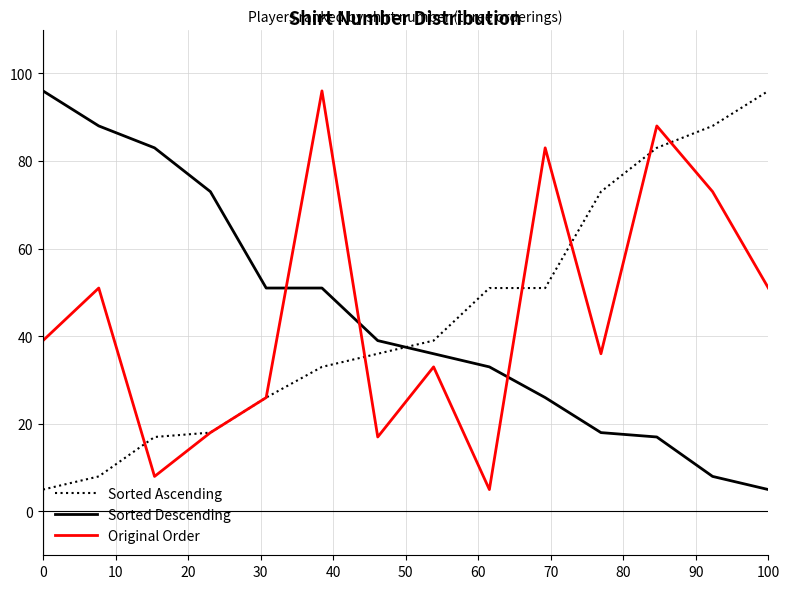

What is the highest value of the Sorted Ascending series?

96